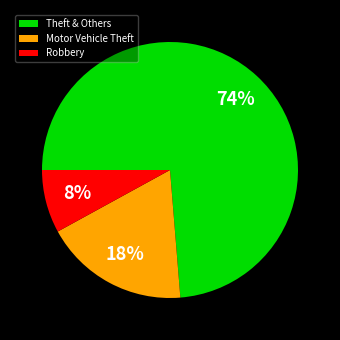

How many slices are in this pie chart?

3